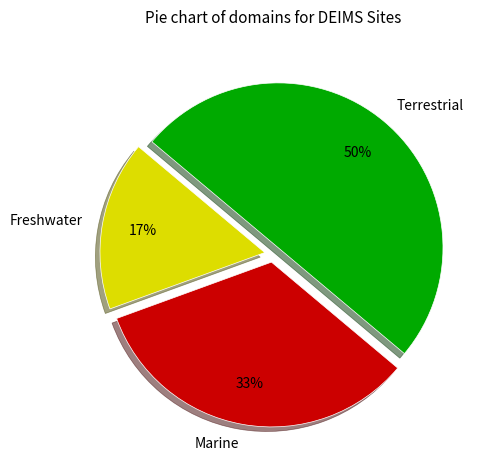

The Marine slice represents 33% of the pie. True or false?

True